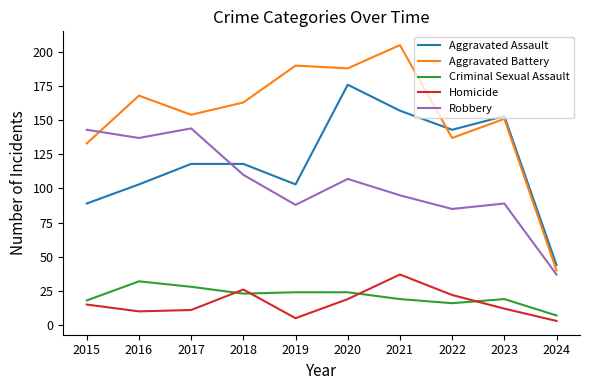

Which series has the largest range (max minus min)?

Aggravated Battery